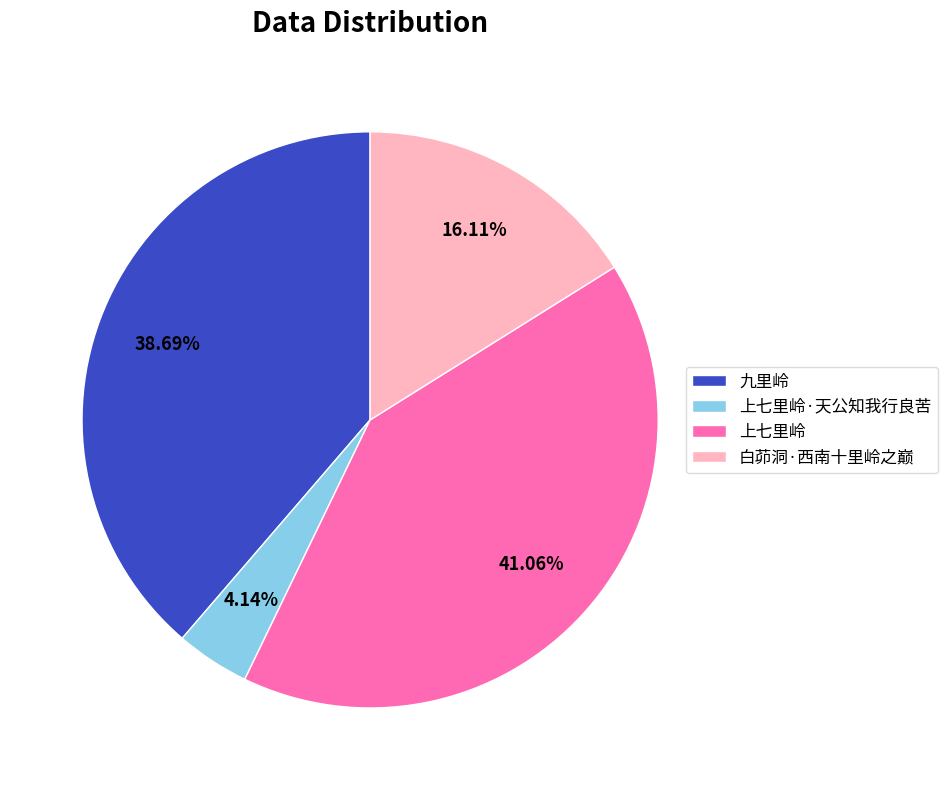

To the nearest percent, what percentage of the pie is 九里岭?

39%